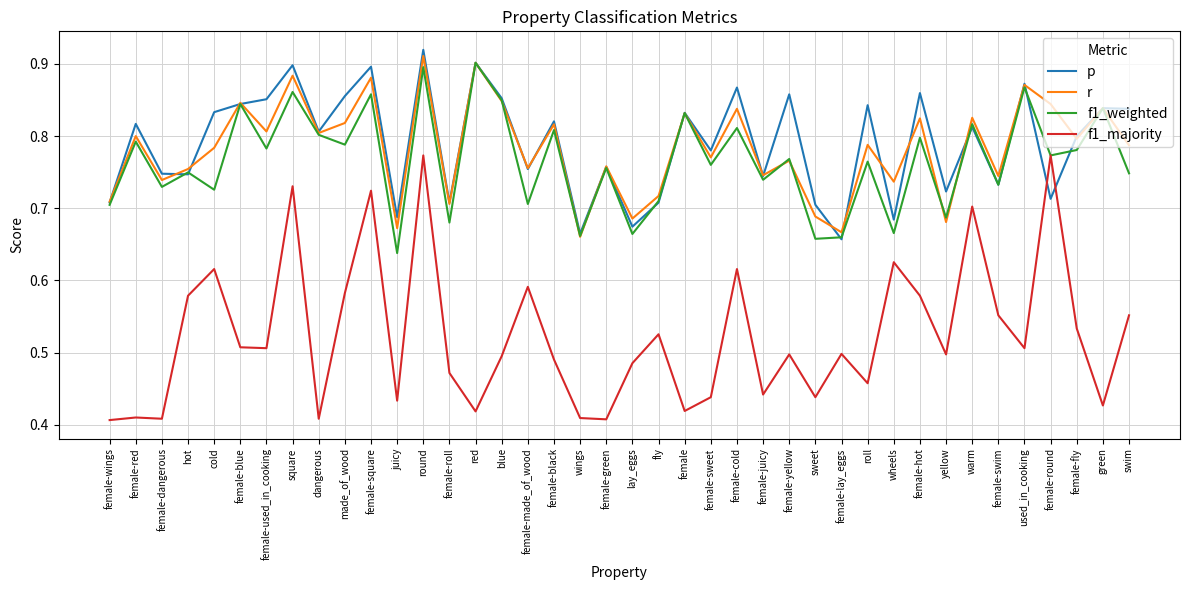

What position from the left is round?

13